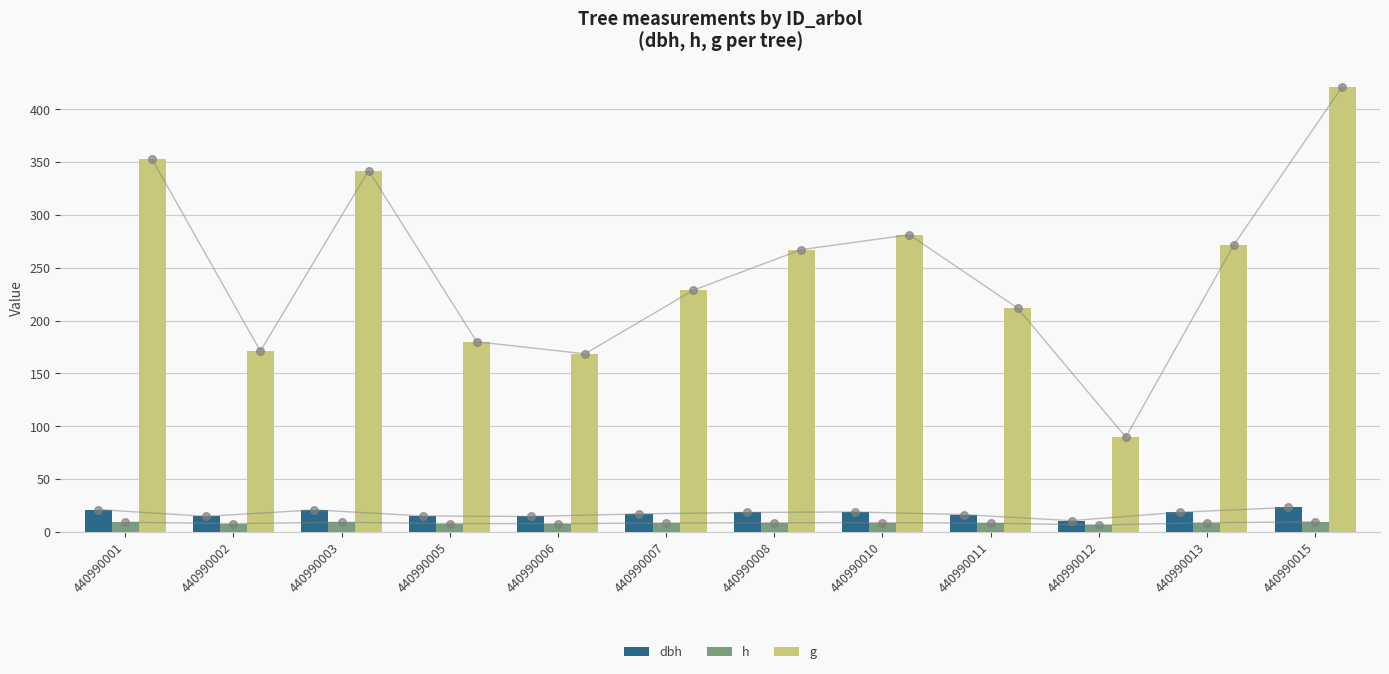

Which series reaches the minimum Y coordinate?

h